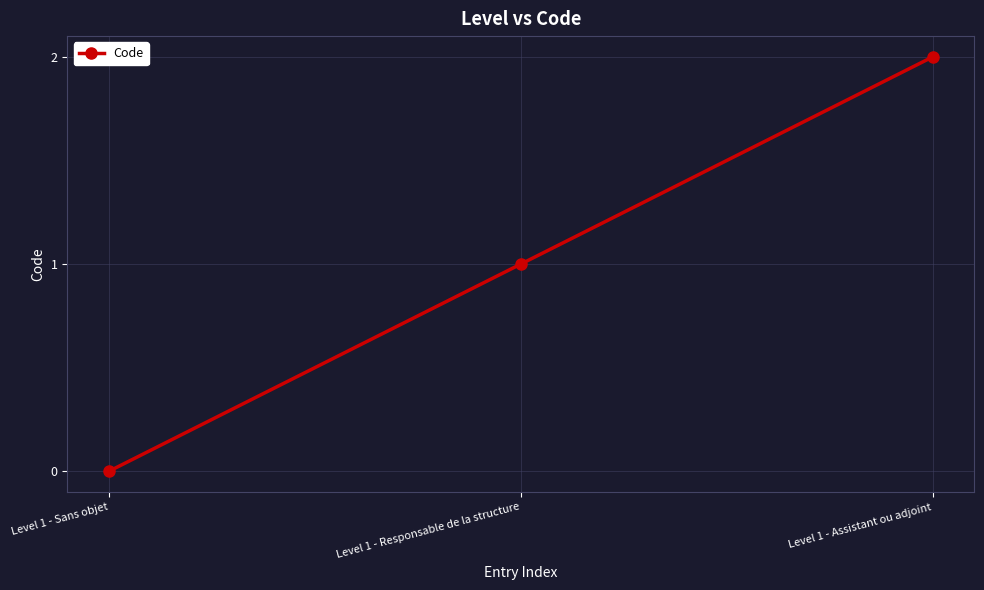

Reading right to left, extract all data points from this chart.

Level 1 - Assistant ou adjoint=2	Level 1 - Responsable de la structure=1	Level 1 - Sans objet=0